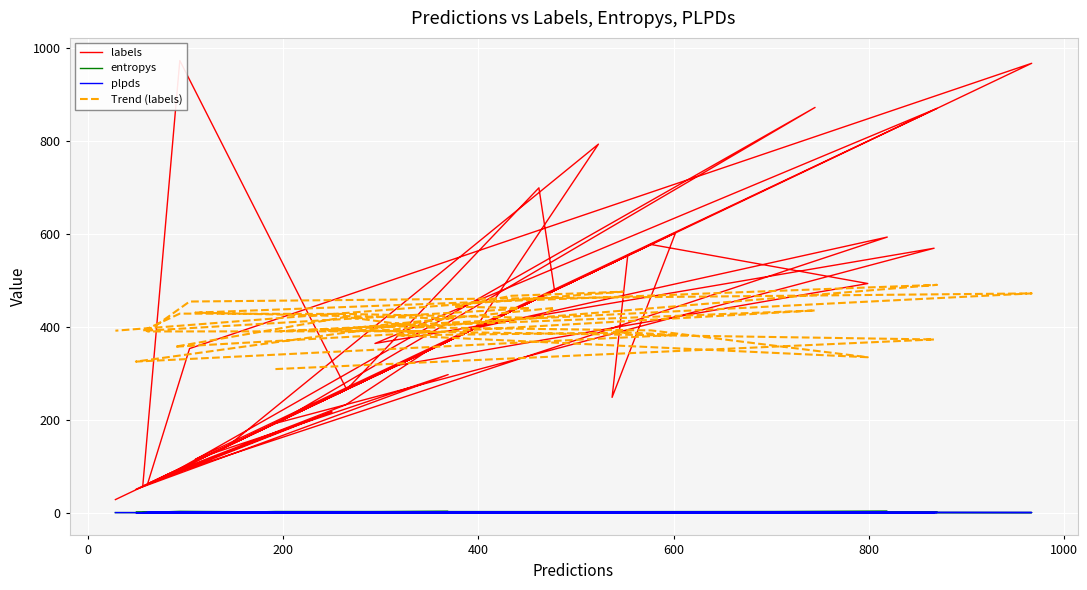

What is the sum of all entropys values?

31.0